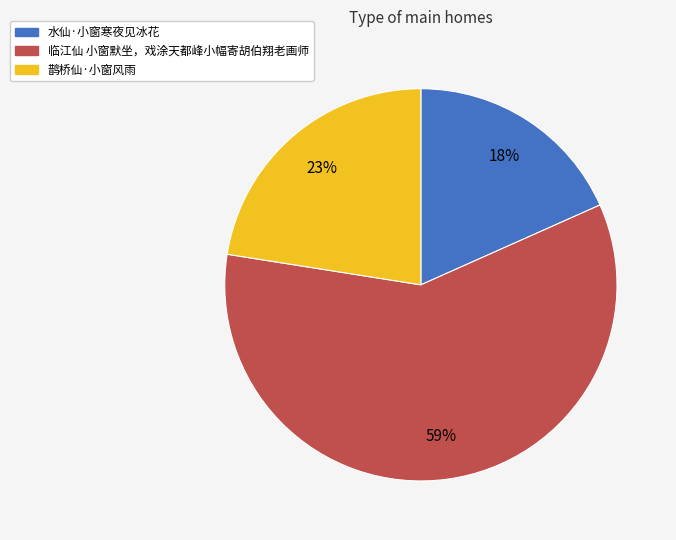

Combined, do 临江仙 小窗默坐，戏涂天都峰小幅寄胡伯翔老画师 and 水仙·小窗寒夜见冰花 account for over 50%?

Yes